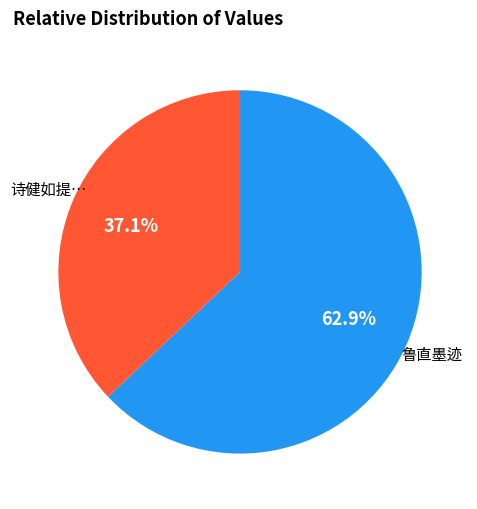

Is there a majority slice in this chart?

Yes